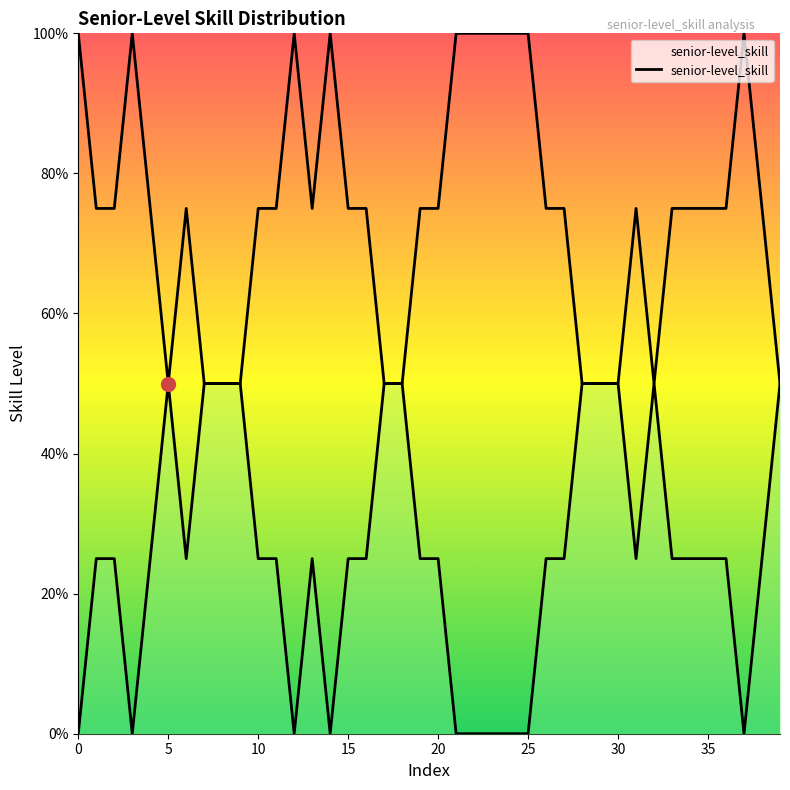

How many interior local peaks (higher than both neighbors) does the data have?

4